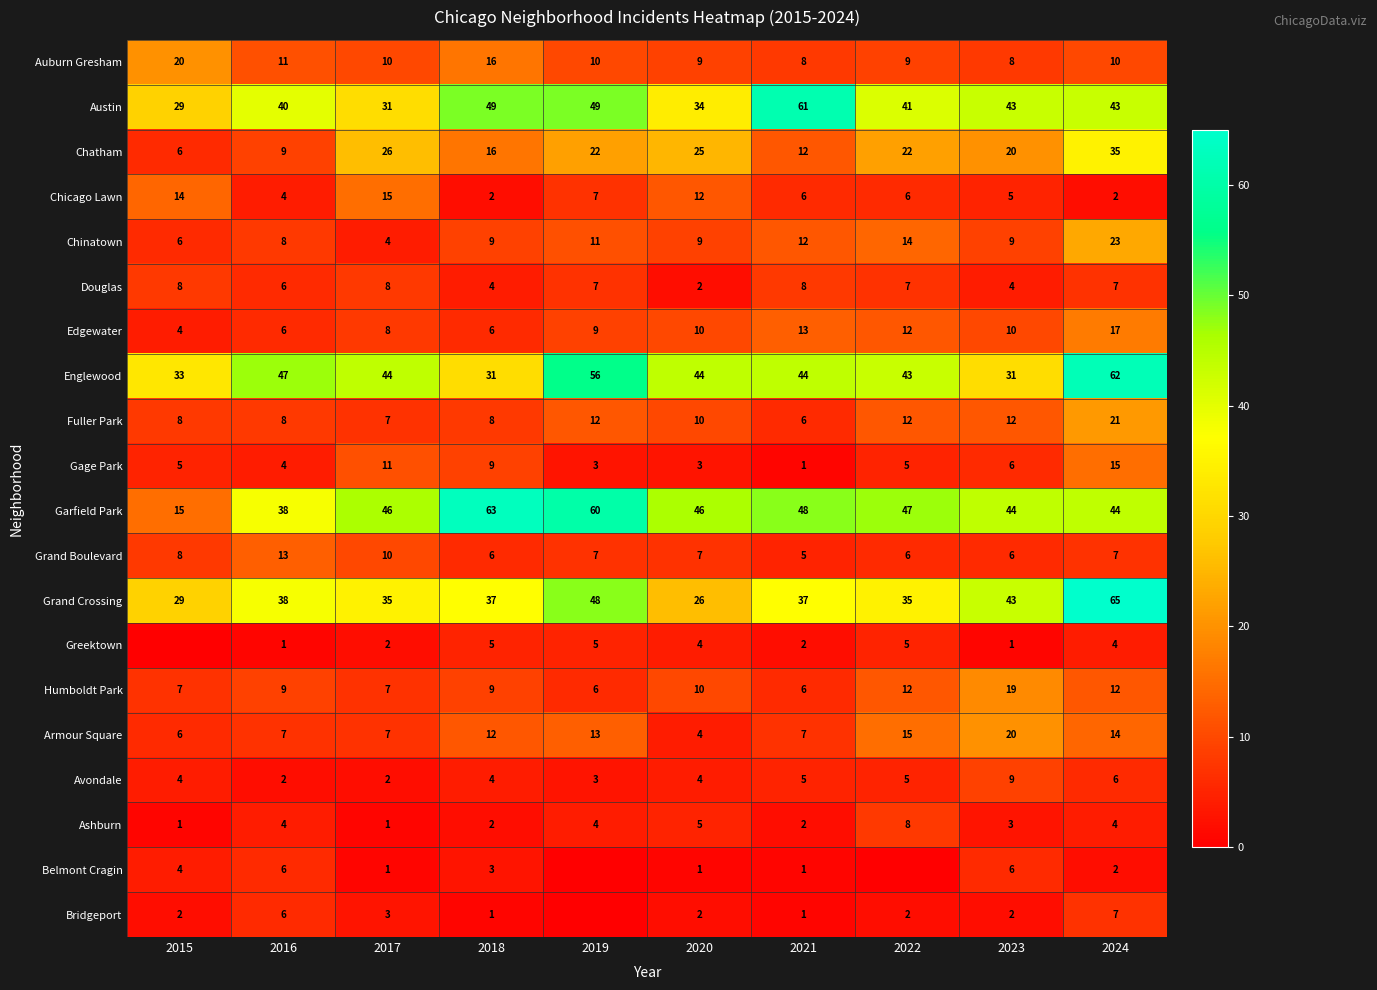

Between 2016 and 2018, which series saw the biggest shift?

Garfield Park